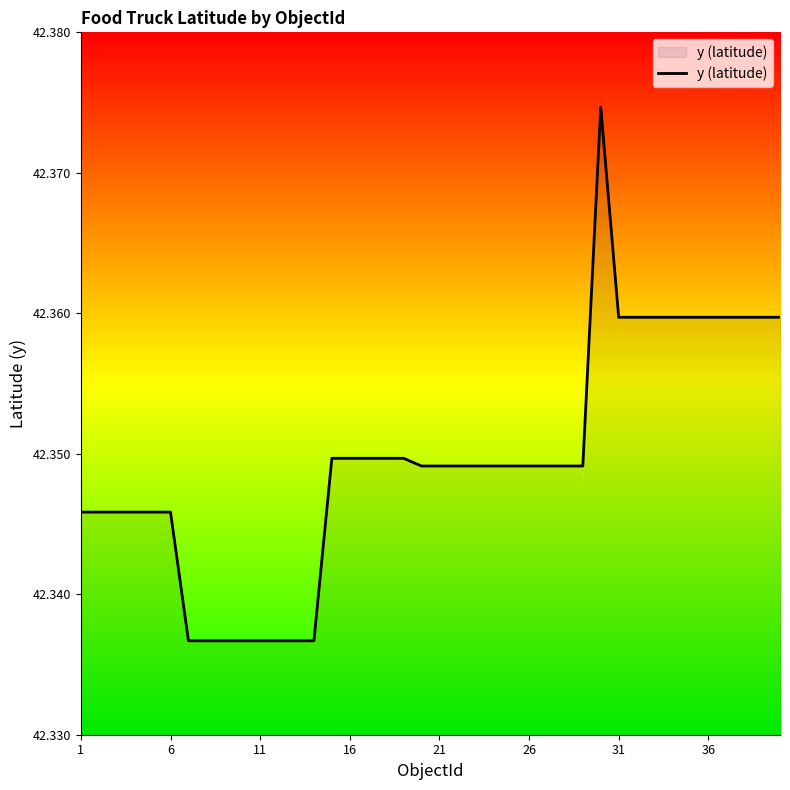

Reading right to left, extract all data points from this chart.

42.4	42.4	42.4	42.4	42.4	42.4	42.4	42.4	42.4	42.4	42.4	42.3	42.3	42.3	42.3	42.3	42.3	42.3	42.3	42.3	42.3	42.3	42.3	42.3	42.3	42.3	42.3	42.3	42.3	42.3	42.3	42.3	42.3	42.3	42.3	42.3	42.3	42.3	42.3	42.3